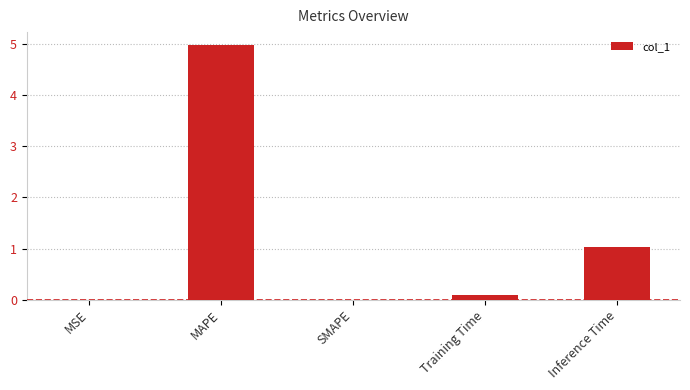

The value at Inference Time is 1.0. True or false?

True